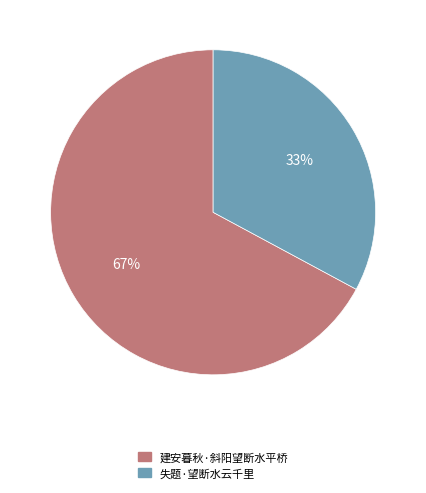

To the nearest percent, what is the combined percentage of 建安暮秋·斜阳望断水平桥 and 失题·望断水云千里?

100%